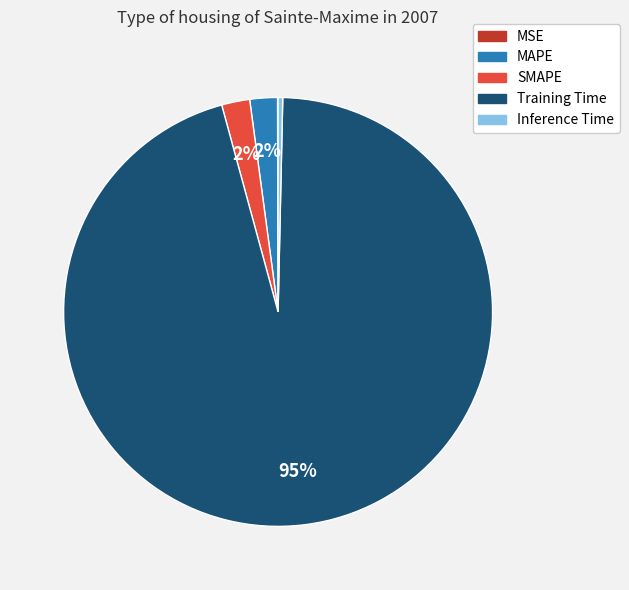

Is it true that Training Time is 95% of the pie?

True